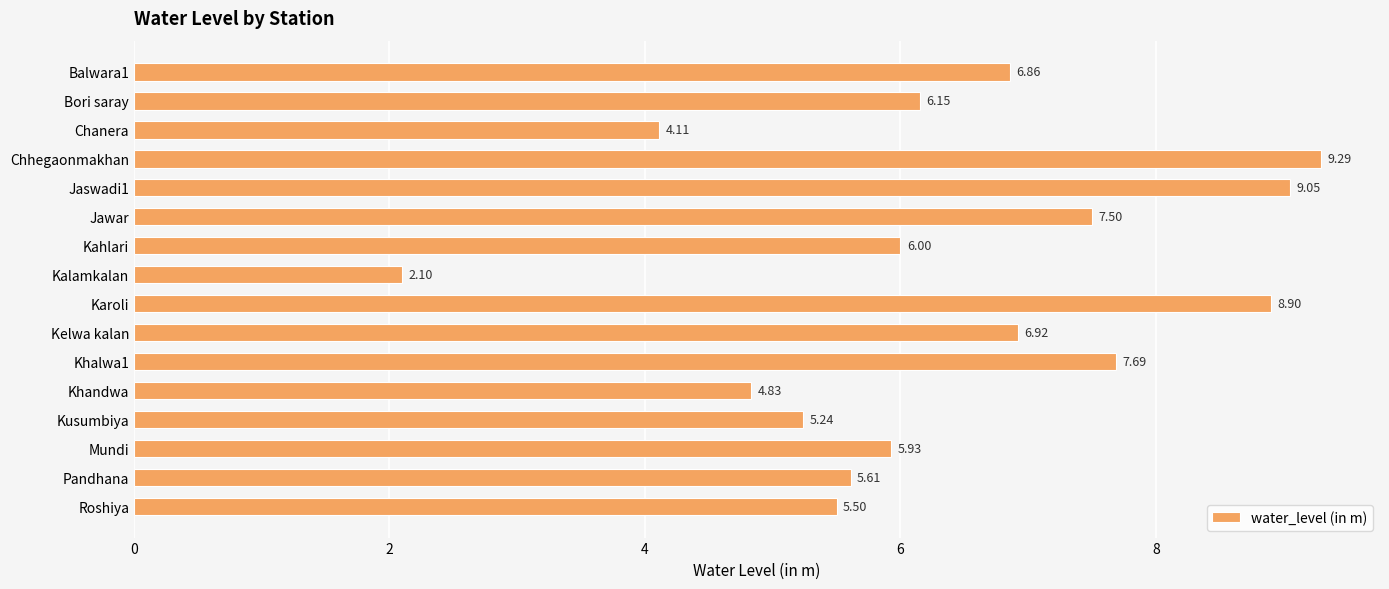

Where is the data nearest to the value 5?

Khandwa